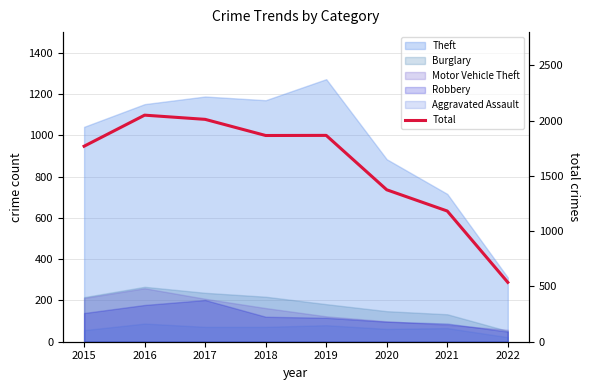

At which label does the data first exceed 1865?

2016